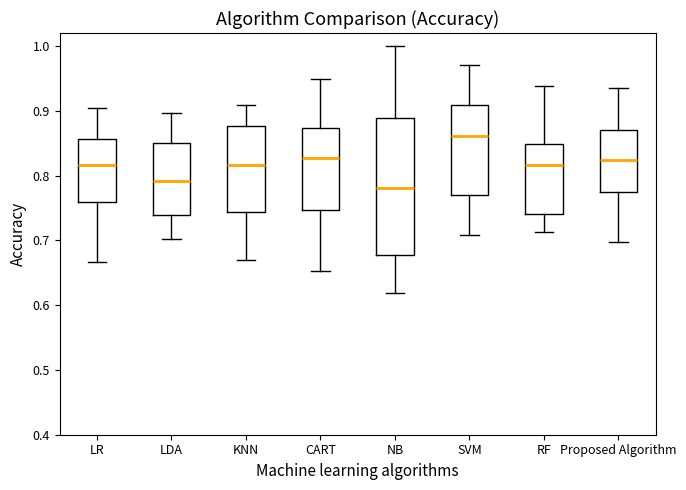

Which box is the tallest, from its lower edge to its upper edge?

NB